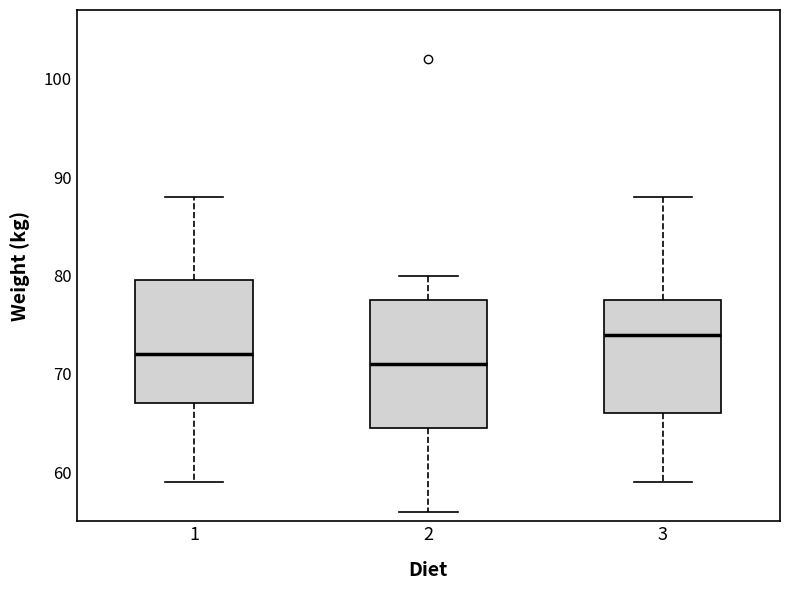

Reading left to right, transcribe this box plot: for each box, give where its median line is, the range the box spans, and where its two whiskers end, as read against the y-axis. The values are not printed on the chart, so give them approximately, as read against the axis.

1: median 72, box 67 to 80, whiskers 59 to 88
2: median 71, box 65 to 78, whiskers 56 to 80
3: median 74, box 66 to 78, whiskers 59 to 88